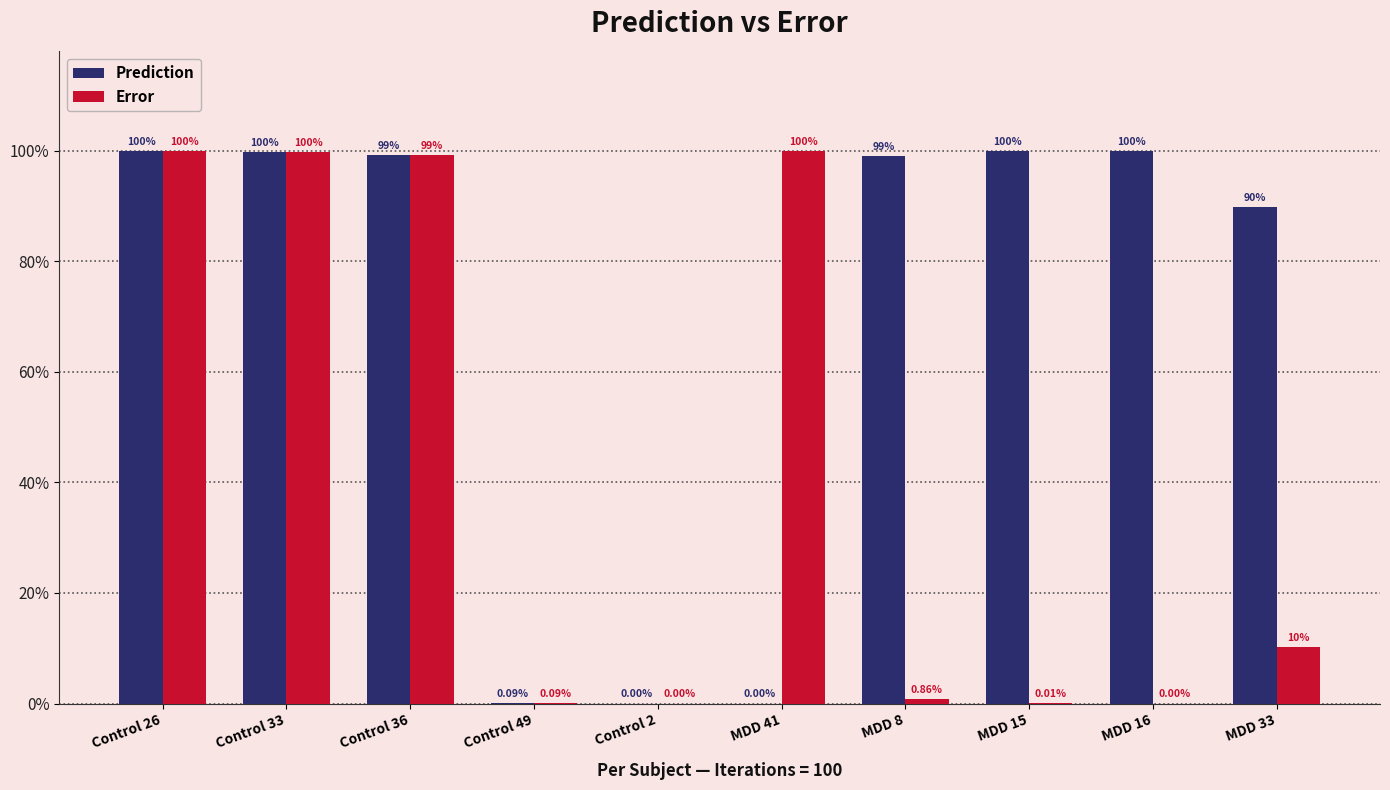

What is the label of the 1st bar from the right?

MDD 33